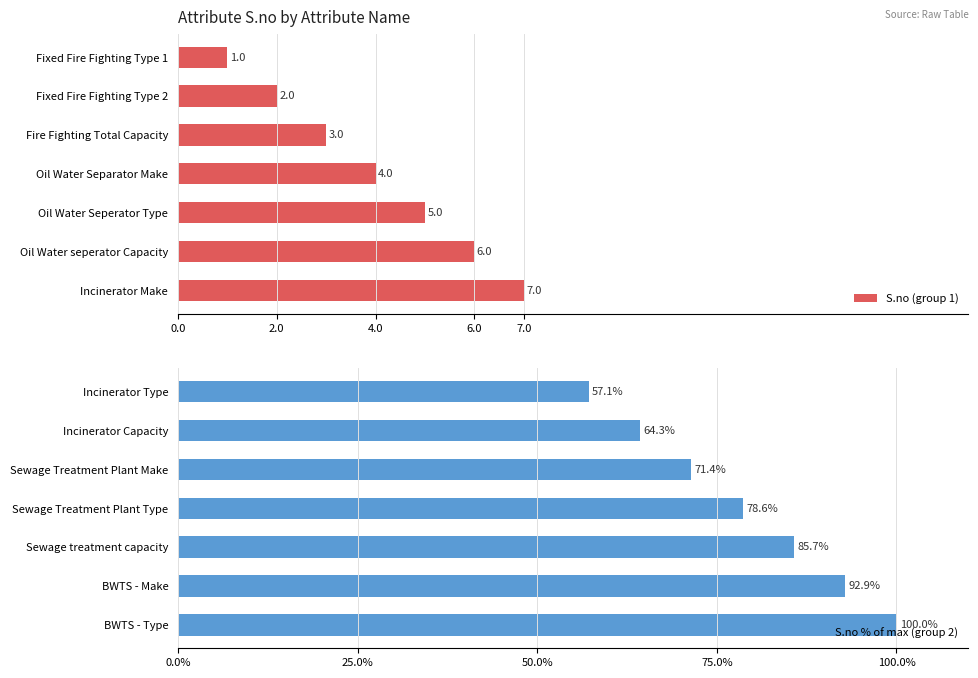

How many series are shown in this chart?

2